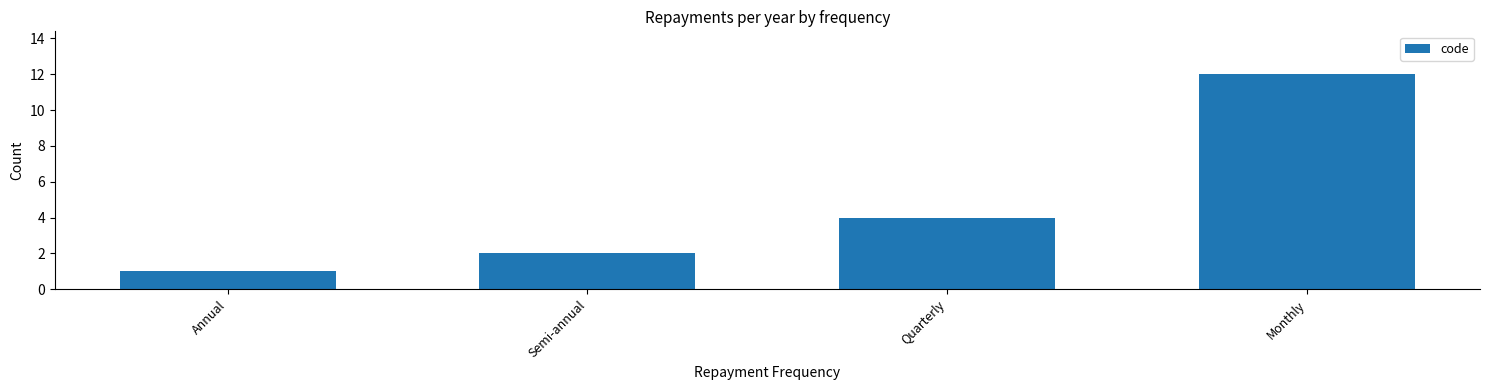

What position from the right is Semi-annual?

3